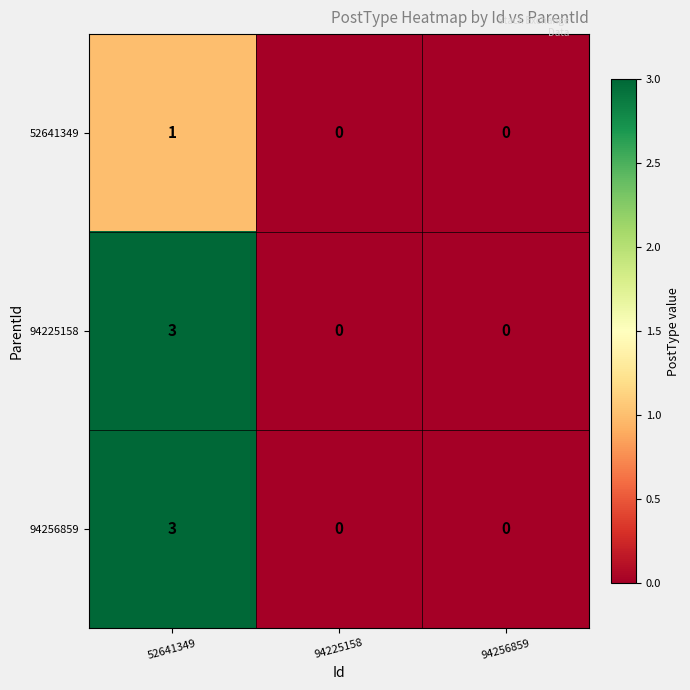

At how many categories does at least one series exceed 1?

1